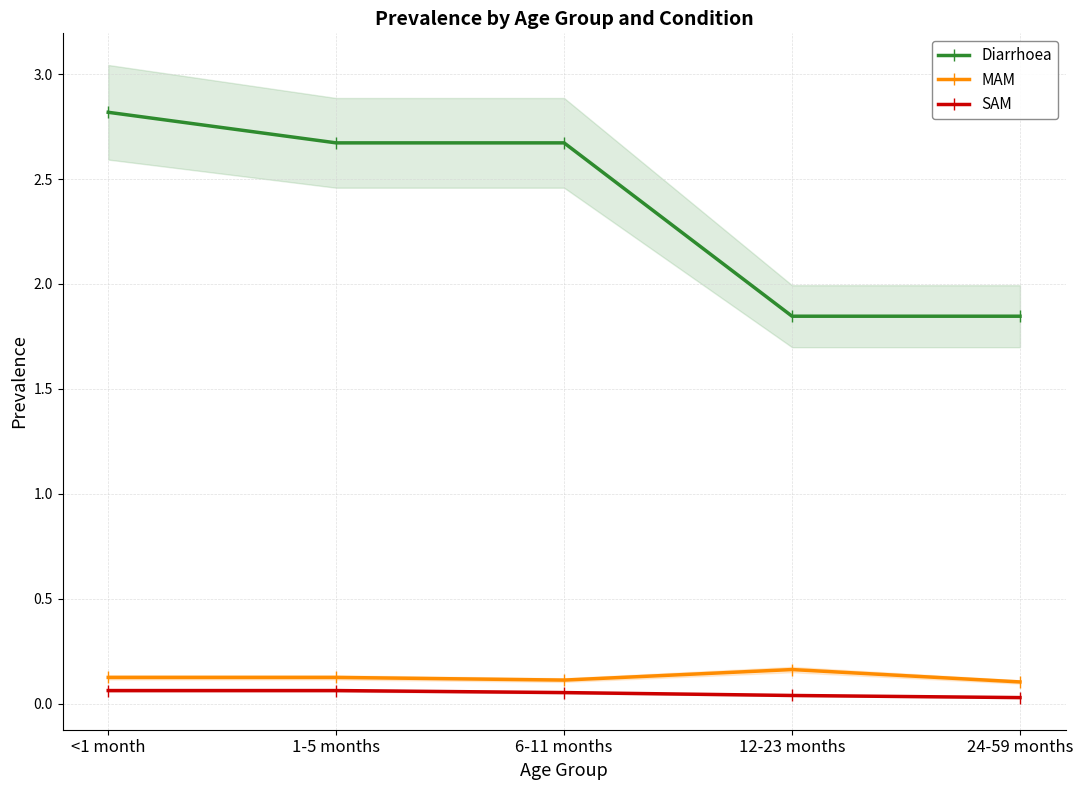

The Diarrhoea series shows 4.9 at <1 month. True or false?

False